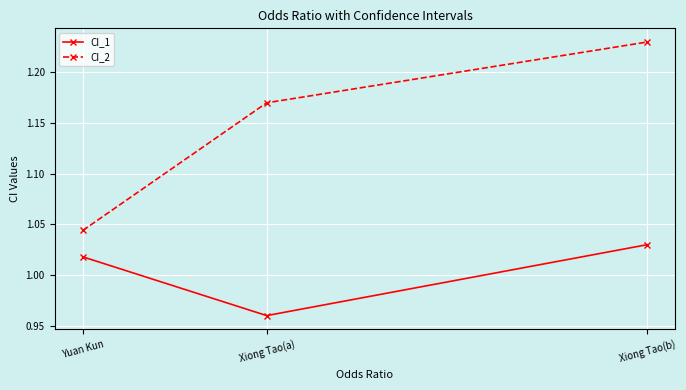

Which series changed the most between Xiong Tao(a) and Xiong Tao(b)?

CI_1